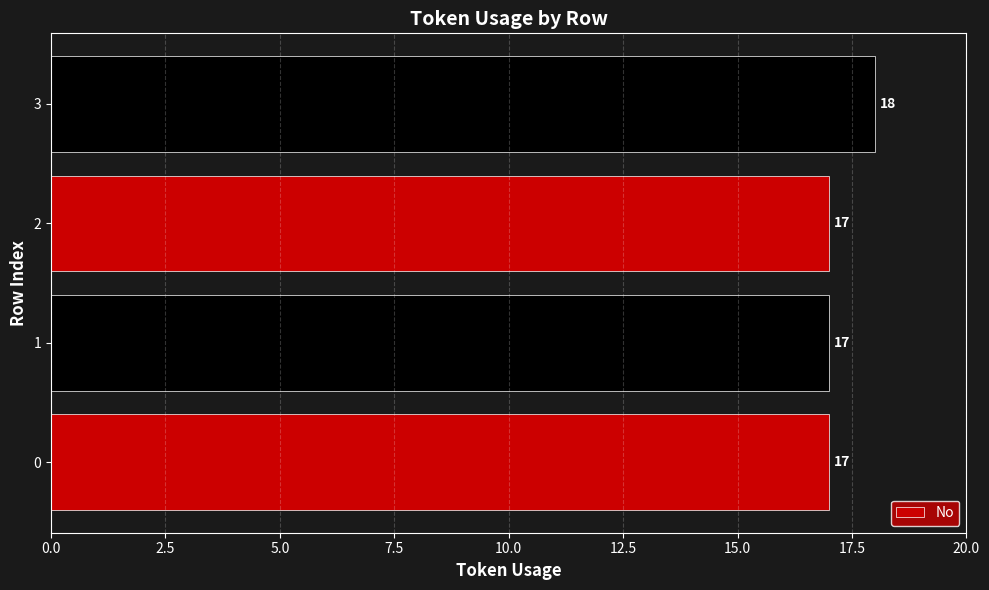

True or false: the data shows 27 at 3.

False